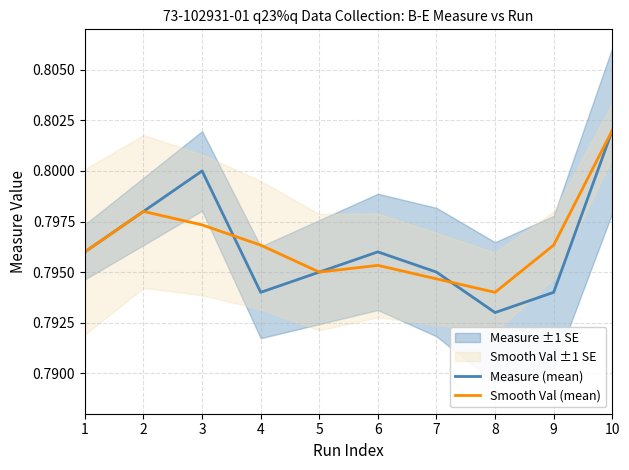

List the labels in order of Smooth Val (mean) value, largest first.

10, 2, 3, 4, 9, 1, 6, 5, 7, 8